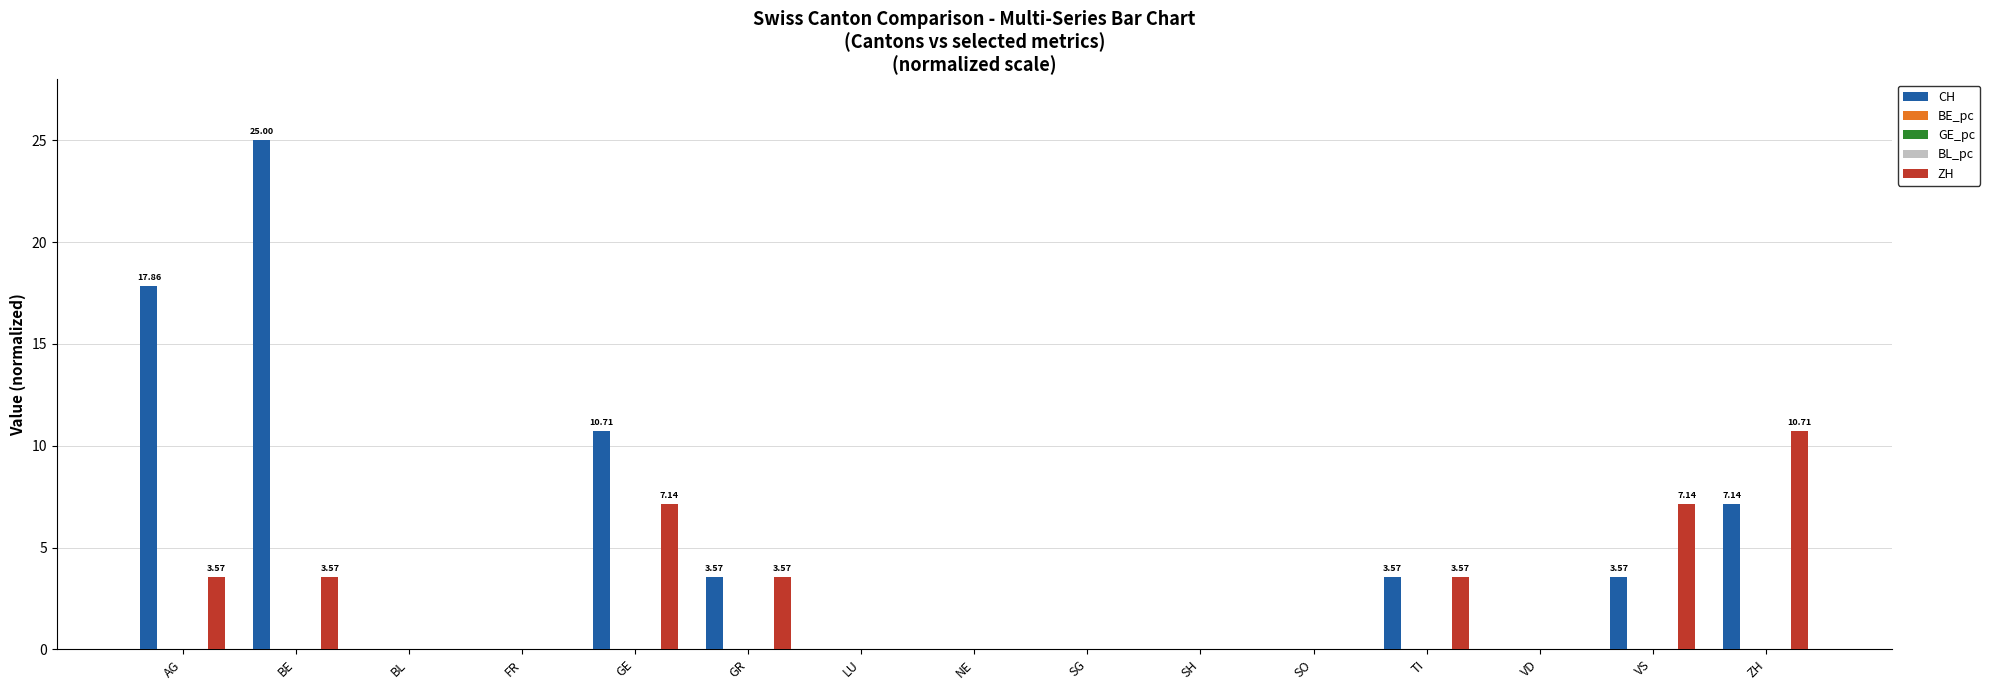

Which series has the largest total across all categories?

CH